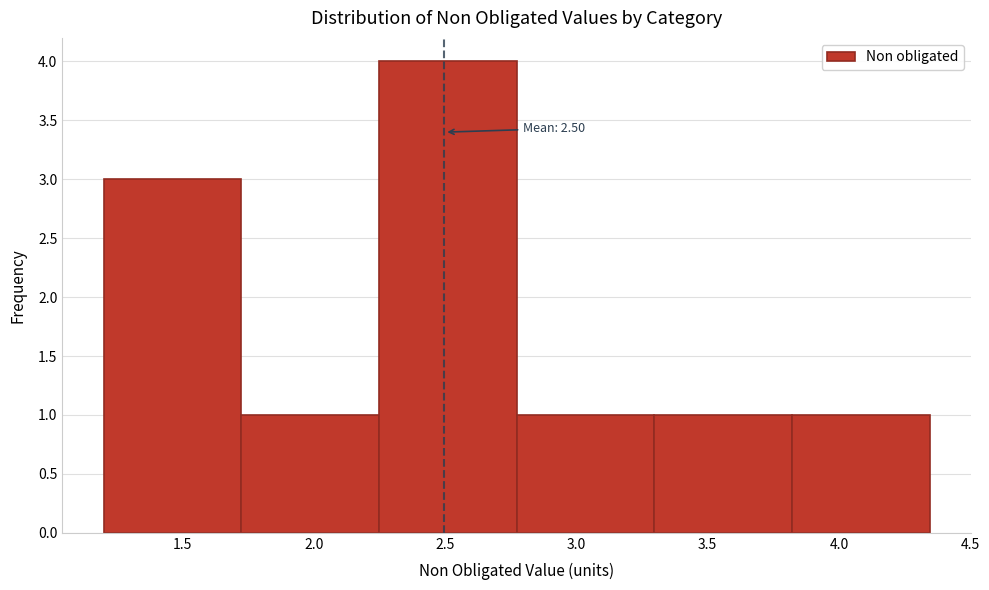

Over which range of the x-axis is the bar tallest?

2.25 to 2.75